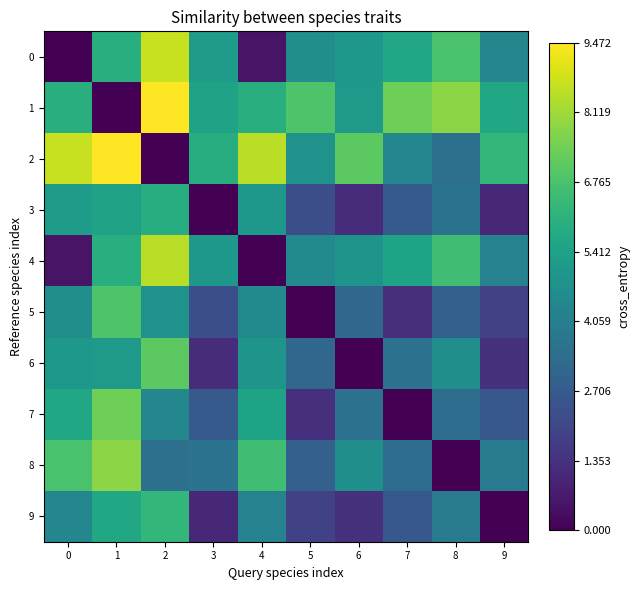

At how many categories does at least one series exceed 4?

10